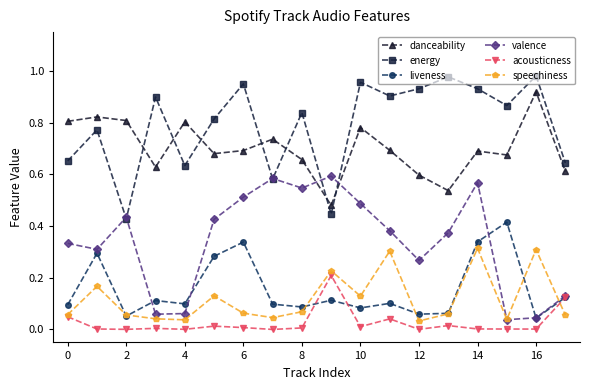

Rank the series by their maximum value, from lowest to highest.

acousticness, speechiness, liveness, valence, danceability, energy